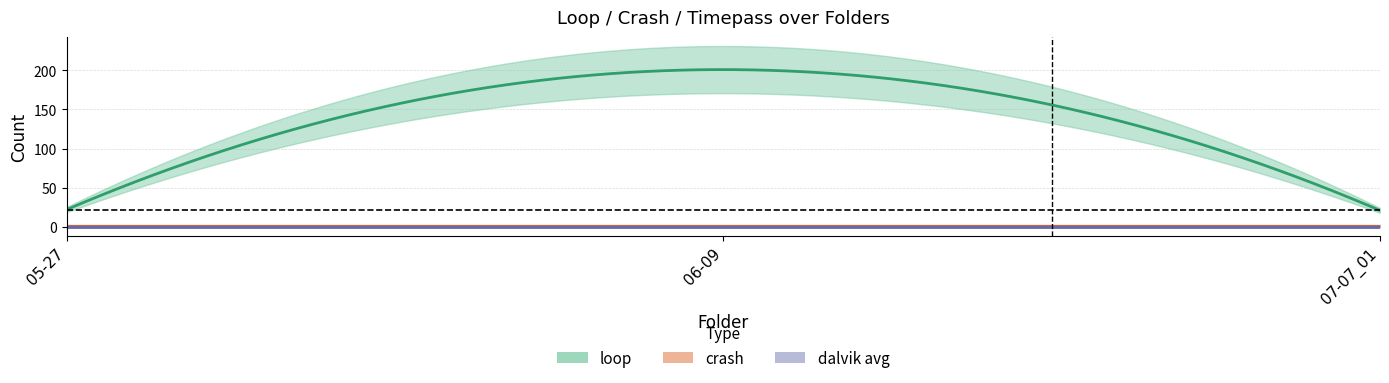

Reading right to left, transcribe all the data shown in this chart.

loop: 07-07_01=21	06-09=201	05-27=22
crash: 07-07_01=0	06-09=0	05-27=0
timepass: 07-07_01=0	06-09=0	05-27=0
dalvik max: 07-07_01=0	06-09=0	05-27=0
dalvik min: 07-07_01=0	06-09=0	05-27=0
dalvik avg: 07-07_01=0	06-09=0	05-27=0